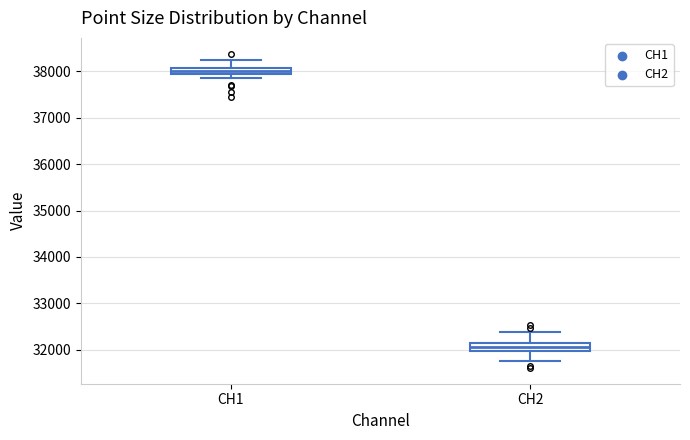

Which box has the lowest median line?

CH2